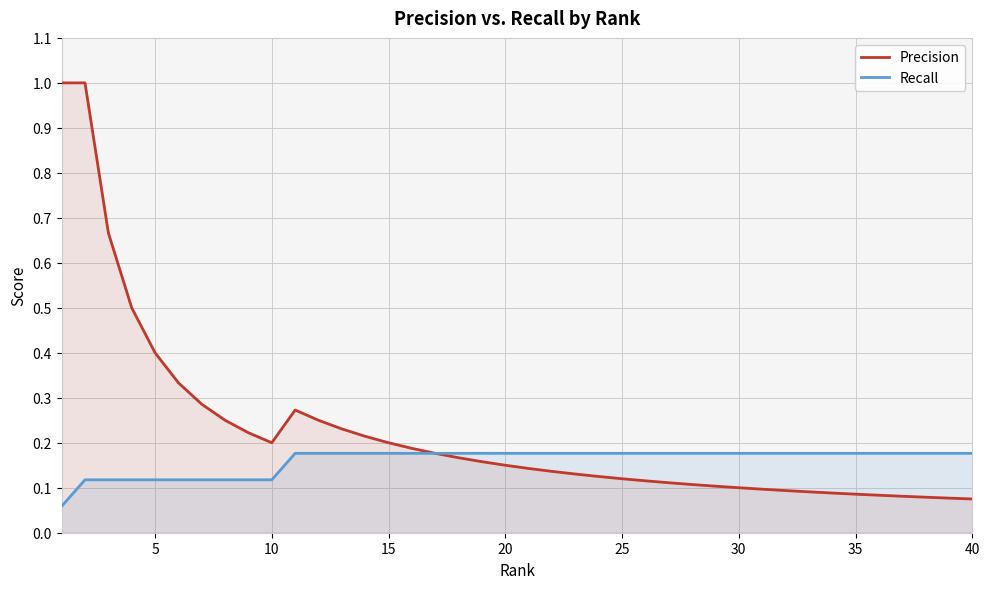

Which series has the largest total across all categories?

Precision